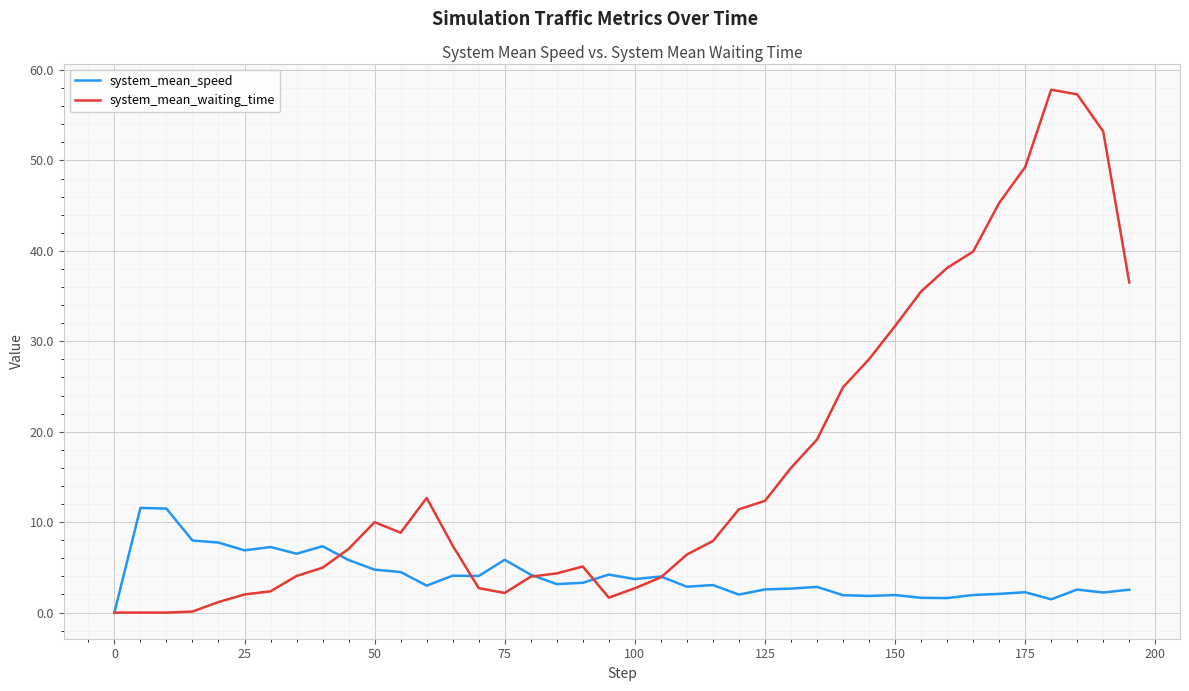

Which series has the largest range (max minus min)?

system_mean_waiting_time